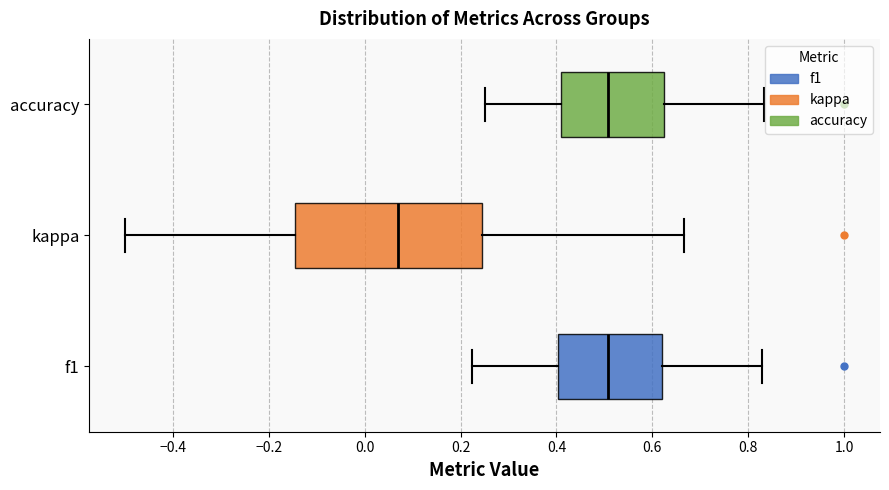

Reading bottom to top, read every box against the x-axis: the position of its median line, the range the box covers, and the ends of its whiskers. The values are not printed on the chart, so give them approximately, as read against the axis.

f1: median 0.50, box 0.40 to 0.62, whiskers 0.22 to 0.82
kappa: median 0.06, box -0.14 to 0.24, whiskers -0.50 to 0.66
accuracy: median 0.50, box 0.40 to 0.62, whiskers 0.26 to 0.84